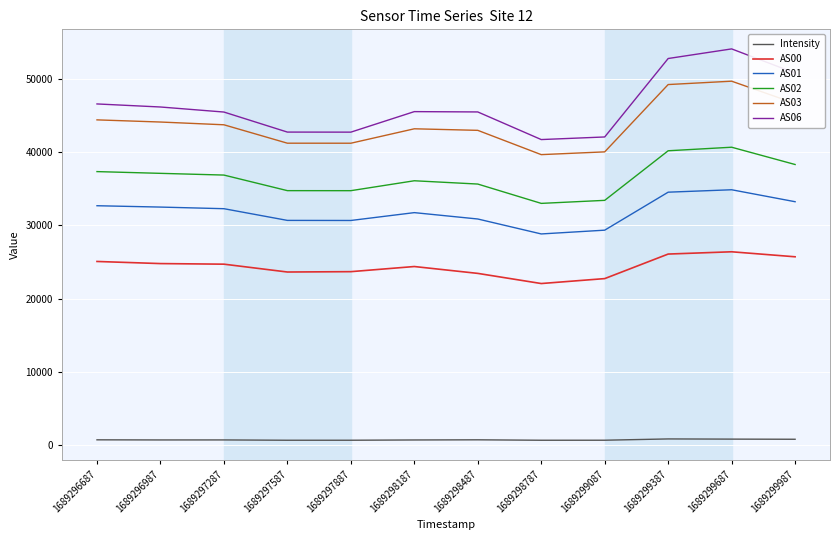

How many lines are shown in the chart?

6